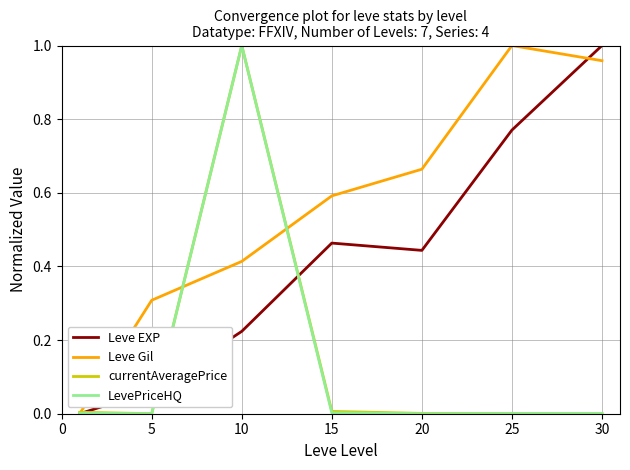

Which series has the largest total across all categories?

Leve Gil